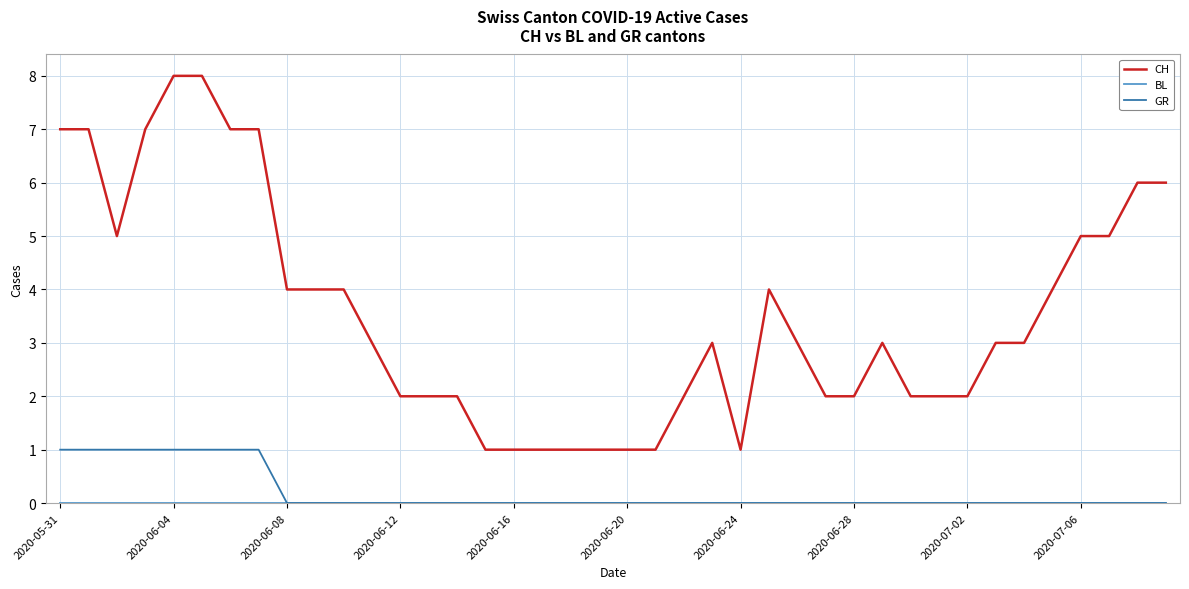

Which series has the widest spread of values?

CH